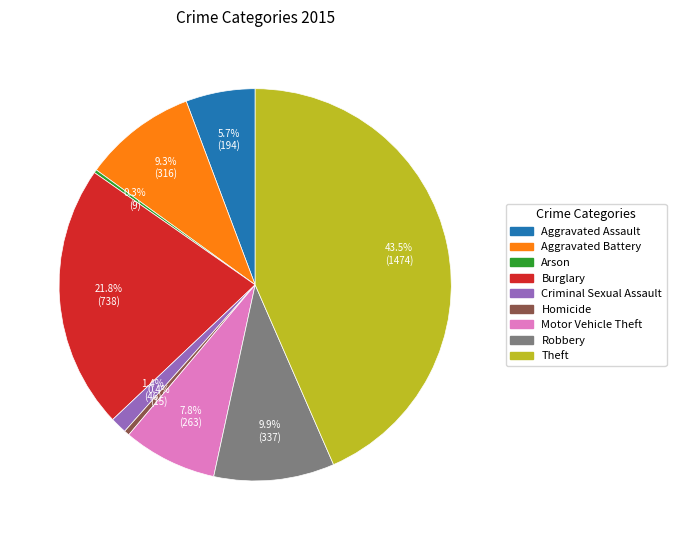

Is Aggravated Assault the majority of the pie?

No